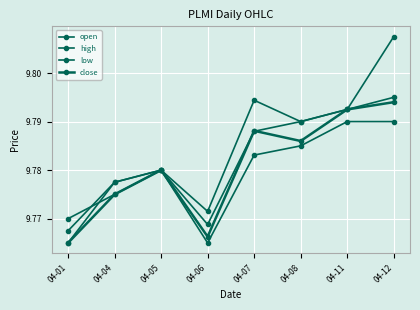

At which category is the sum across all series the highest?

04-12